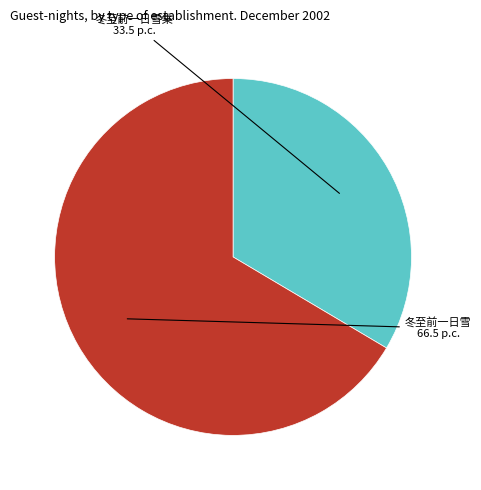

Combined, do 冬至前一日雪 and 冬至前一日雪集 account for over 50%?

Yes